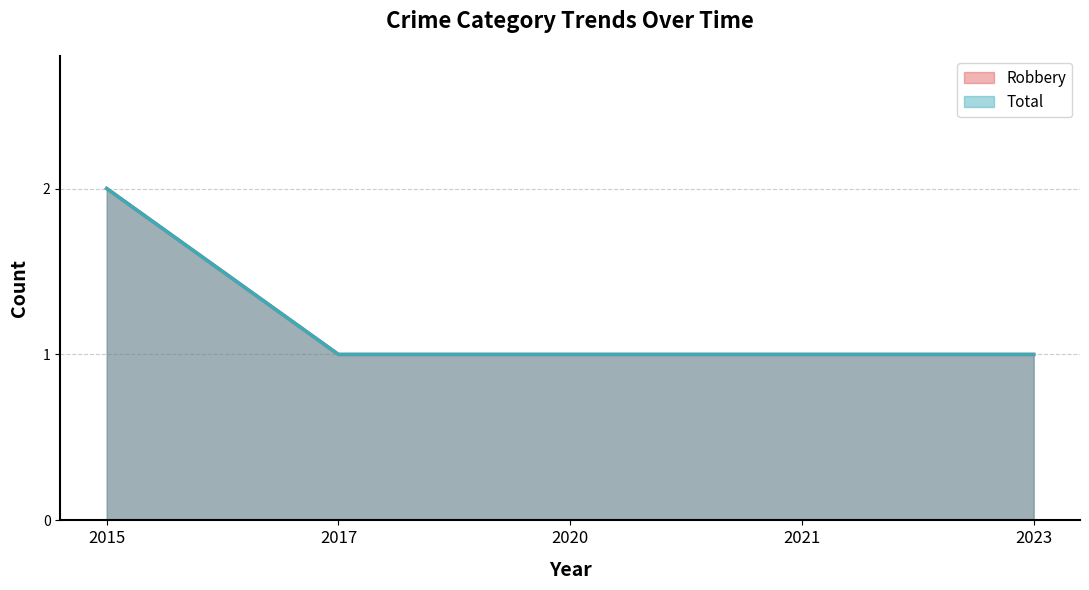

Reading right to left, transcribe all the data shown in this chart.

Robbery: 2023=1	2021=1	2020=1	2017=1	2015=2
Total: 2023=1	2021=1	2020=1	2017=1	2015=2